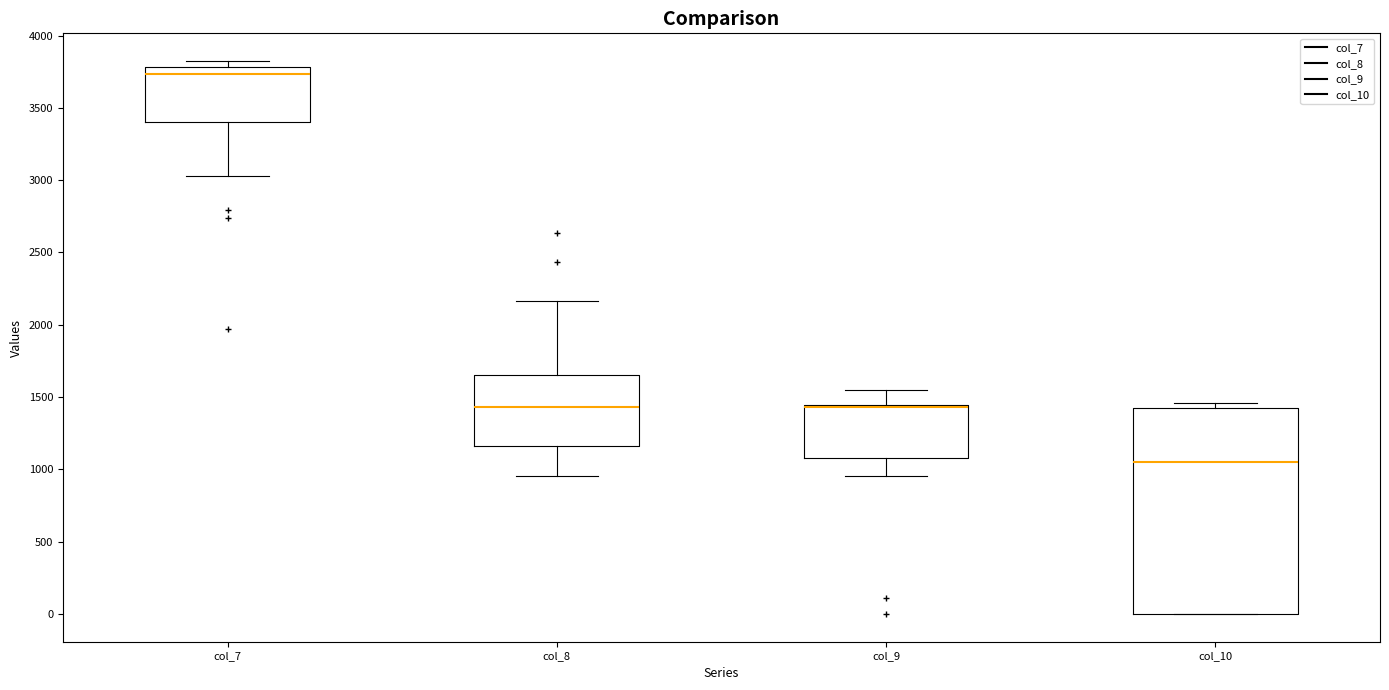

Comparing the boxes themselves (not the whiskers), which one is the tallest?

col_10